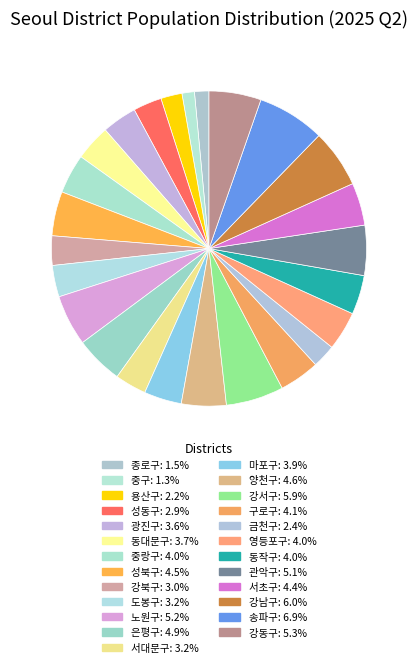

To the nearest percent, what is the difference between the 은평구 and 성동구 slice percentages?

2%